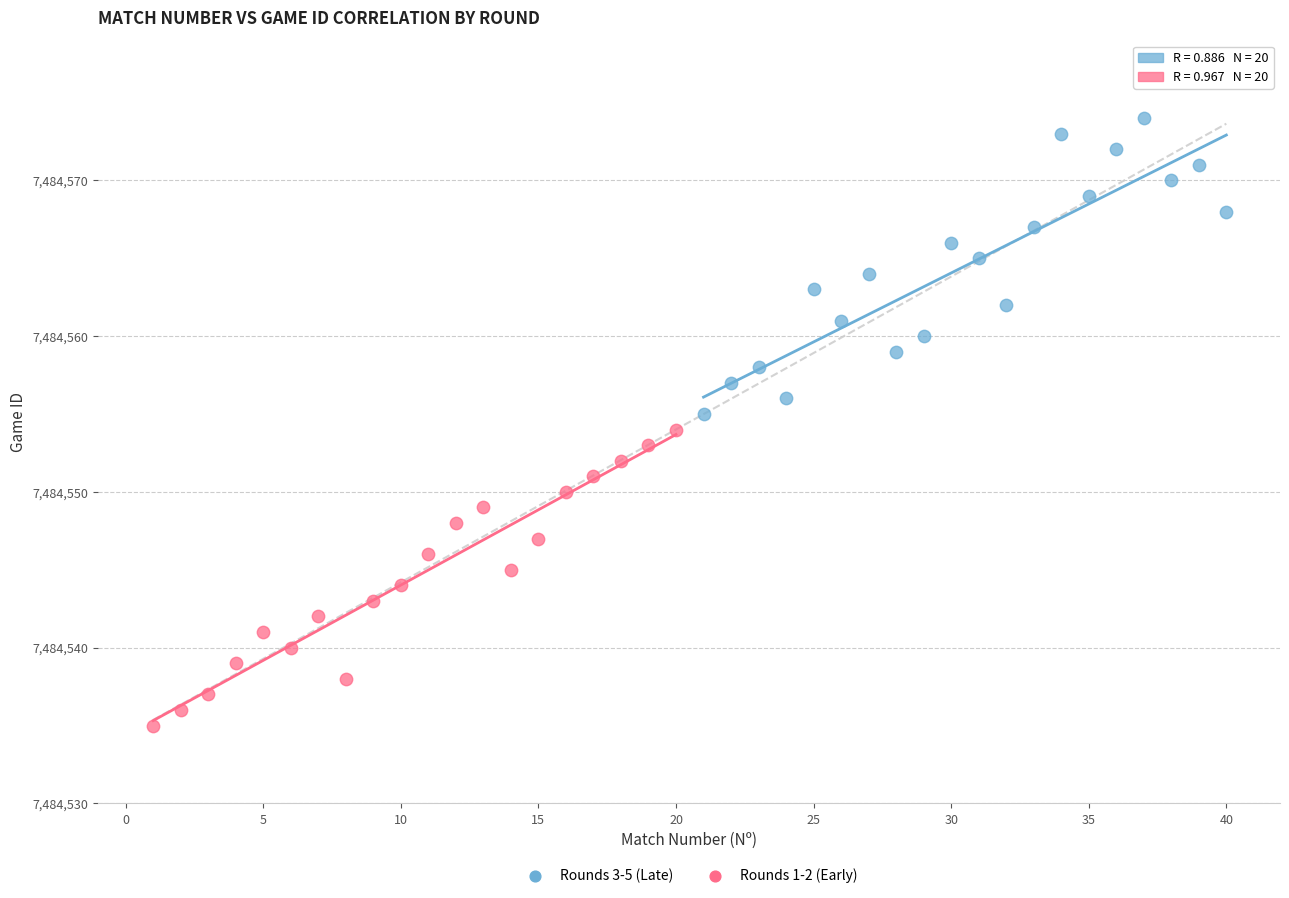

What are all the series names shown in the legend?

Rounds 3-5 (Late), Rounds 1-2 (Early)